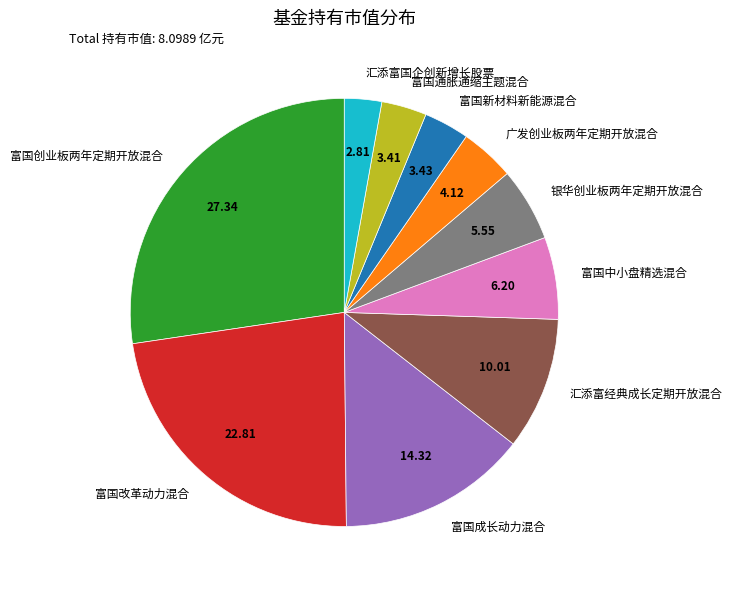

Between 富国通胀通缩主题混合 and 汇添富经典成长定期开放混合, which is larger?

汇添富经典成长定期开放混合